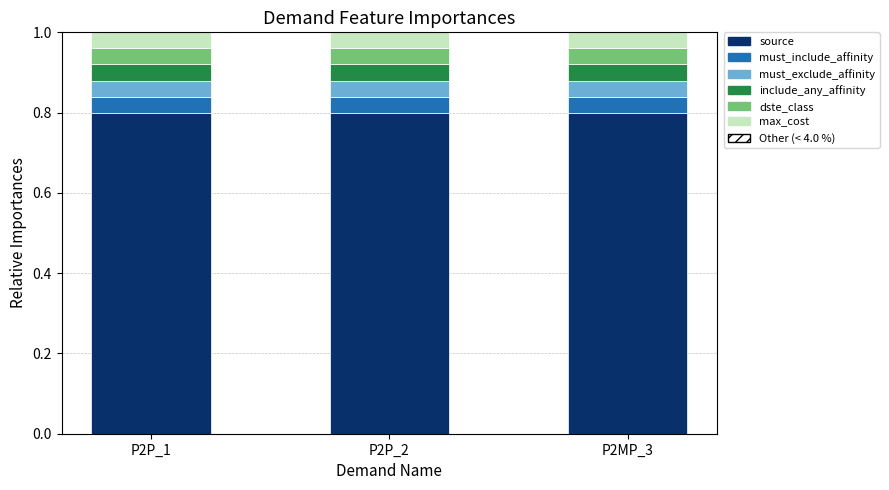

What is the sum of all source values?

2.4